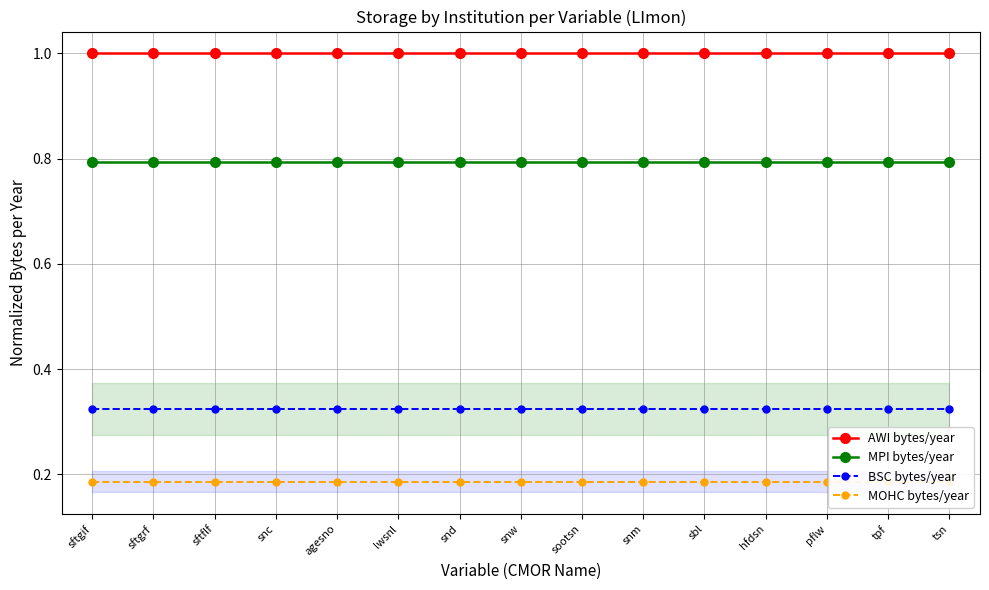

What is the total value across all series at pflw?

2.3